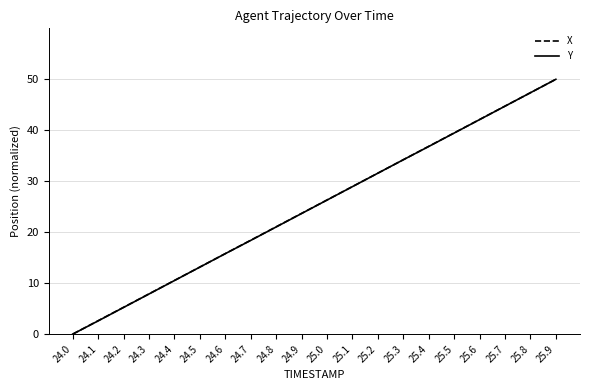

Which category has the lowest value in the Y series?

24.0